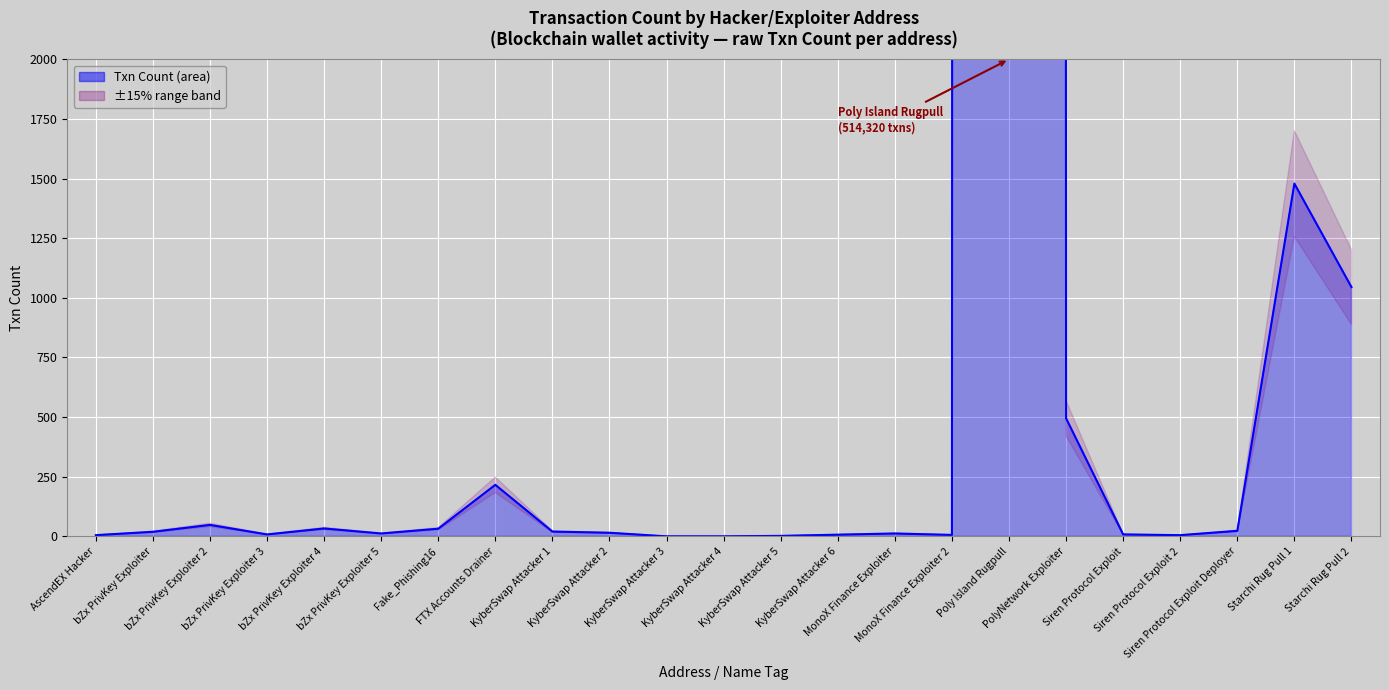

Where is the data nearest to the value 257160?

Starchi Rug Pull 1